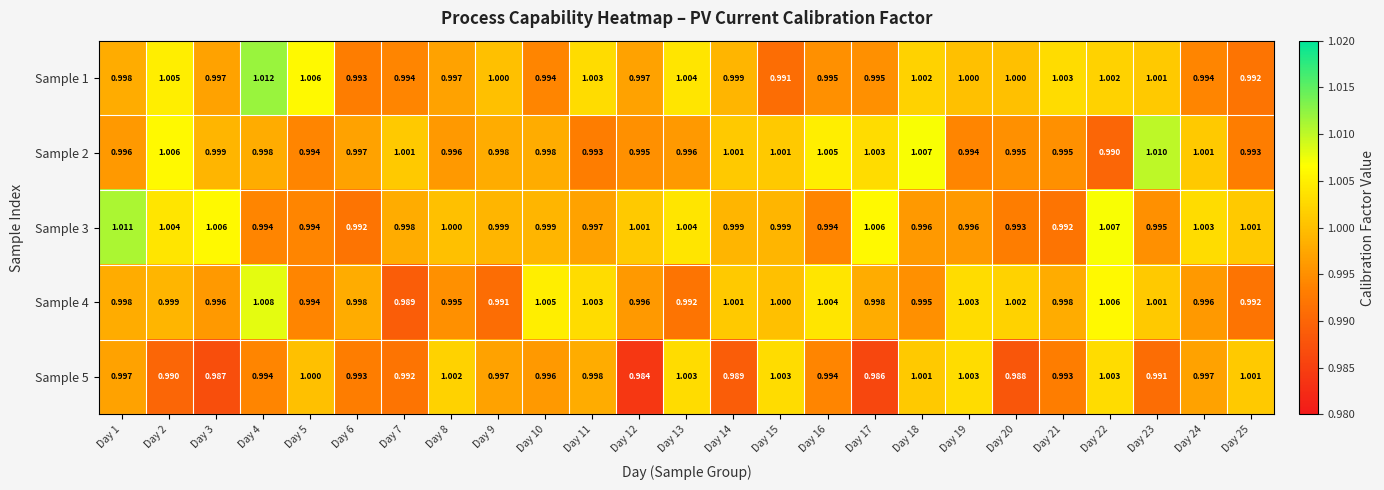

What is the total value across all series at Day 12?

5.0